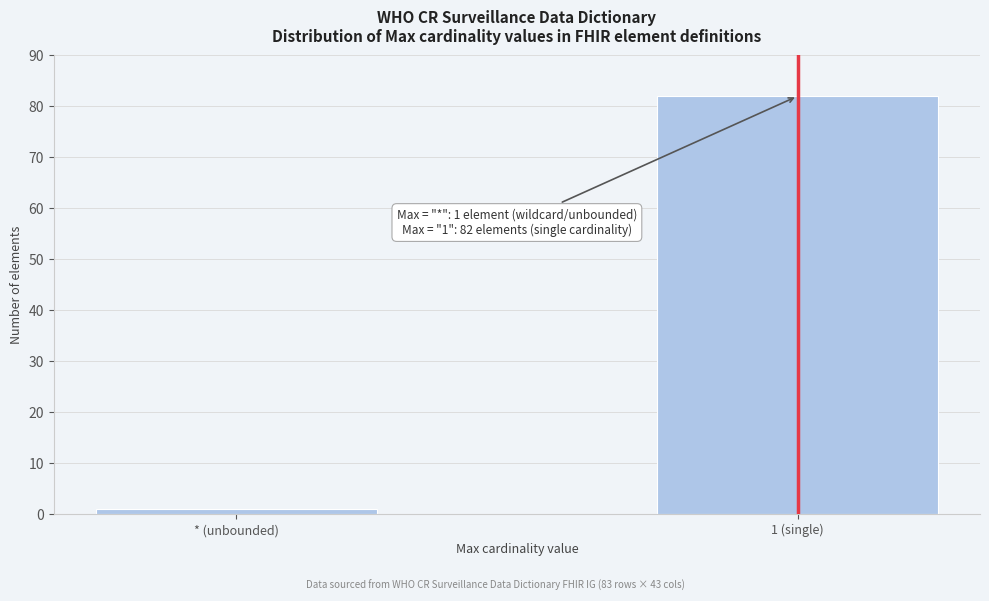

Reading right to left, what are all the values shown in this chart?

1 (single)=82	* (unbounded)=1